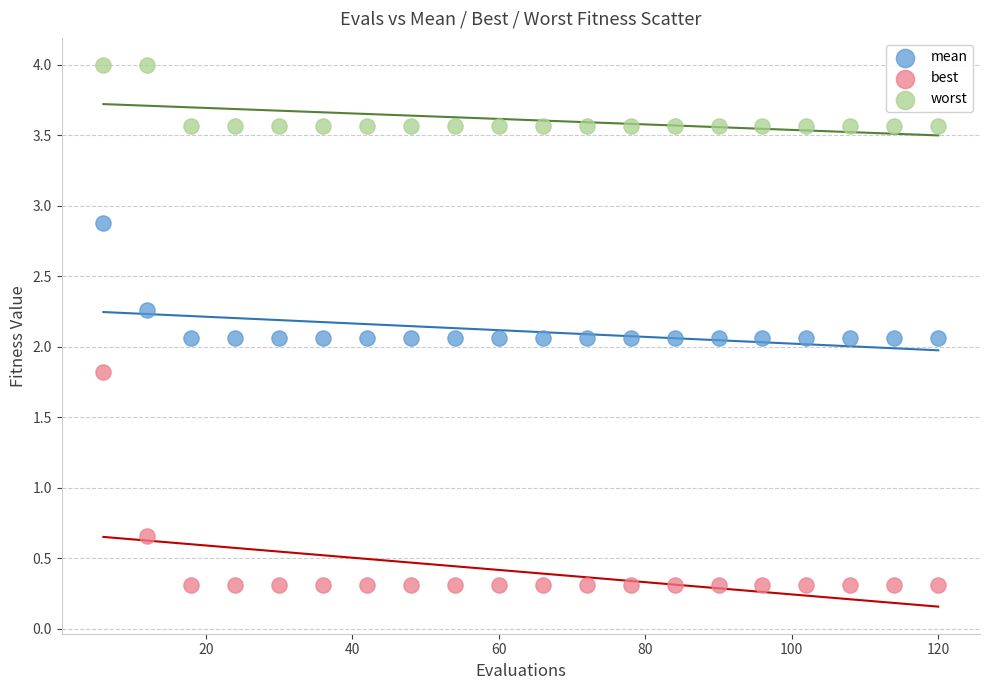

In the worst series, what Y value is closest to 3?

3.6